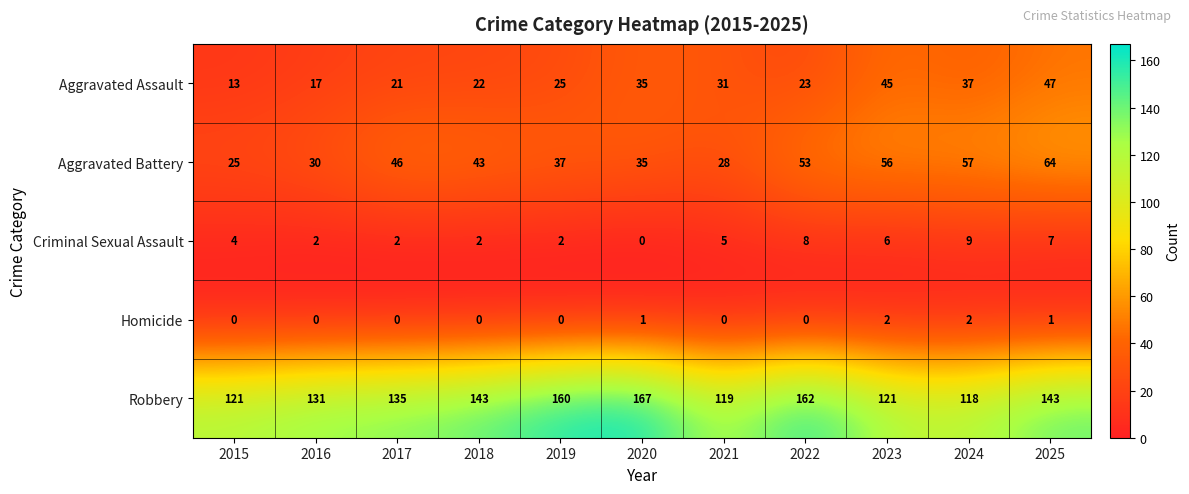

Is it true that Criminal Sexual Assault equals 5 at 2021?

True